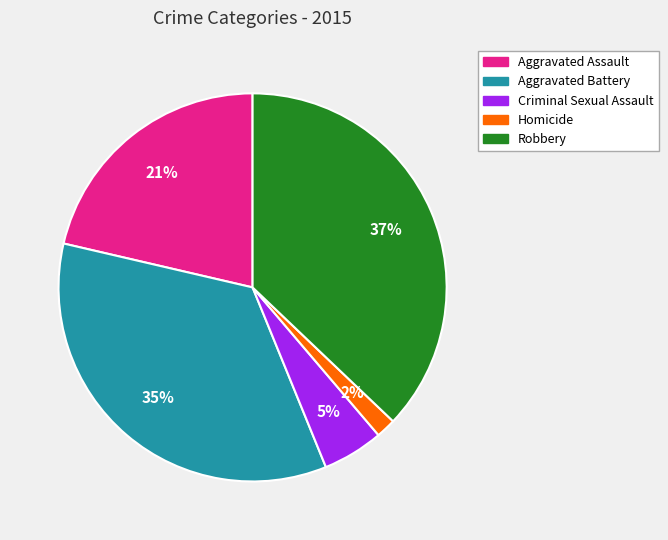

The Homicide slice represents 2% of the pie. True or false?

True